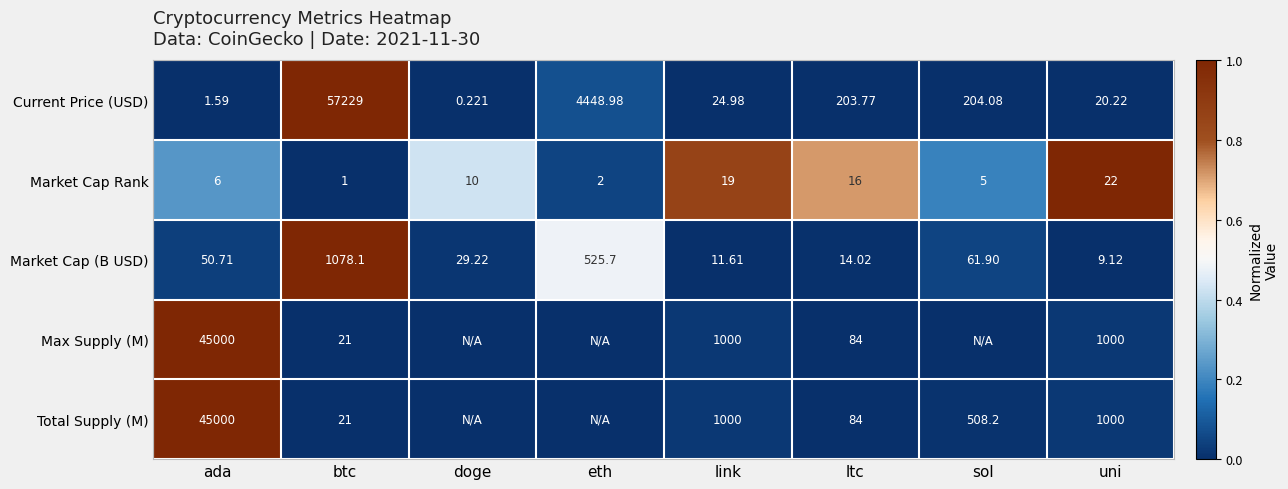

List the labels in order of Current Price (USD) value, largest first.

btc, eth, sol, ltc, link, uni, ada, doge